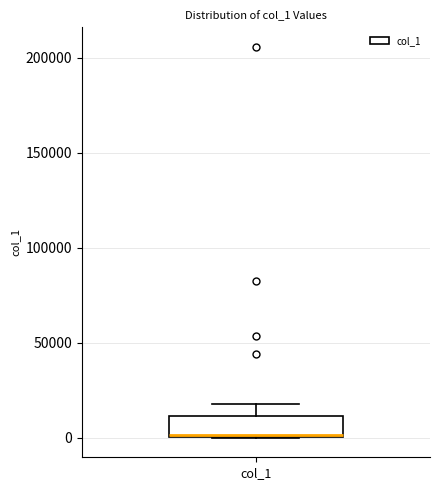

Where does the upper whisker of the box for col_1 end on the y-axis? The values are not printed on the chart, so give them approximately, as read against the axis.

20000